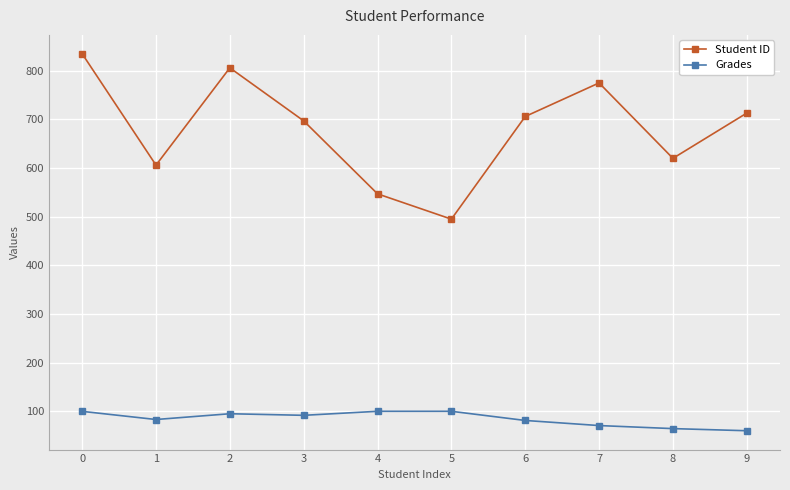

Where is the first local minimum for Student ID?

1